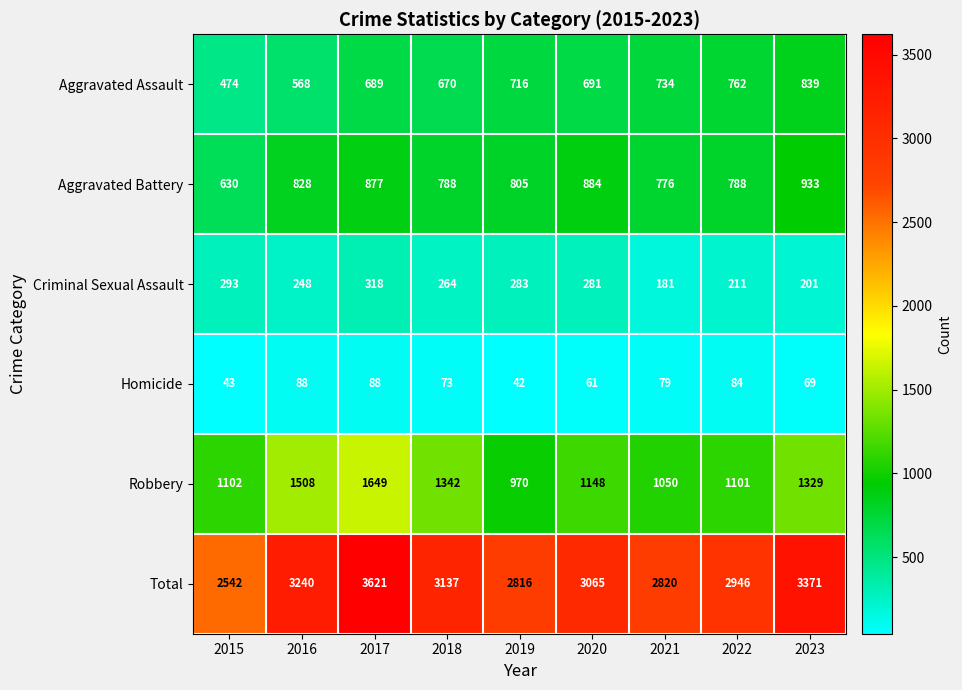

Is the value of Criminal Sexual Assault at 2019 greater than the value of Aggravated Battery at 2023?

No